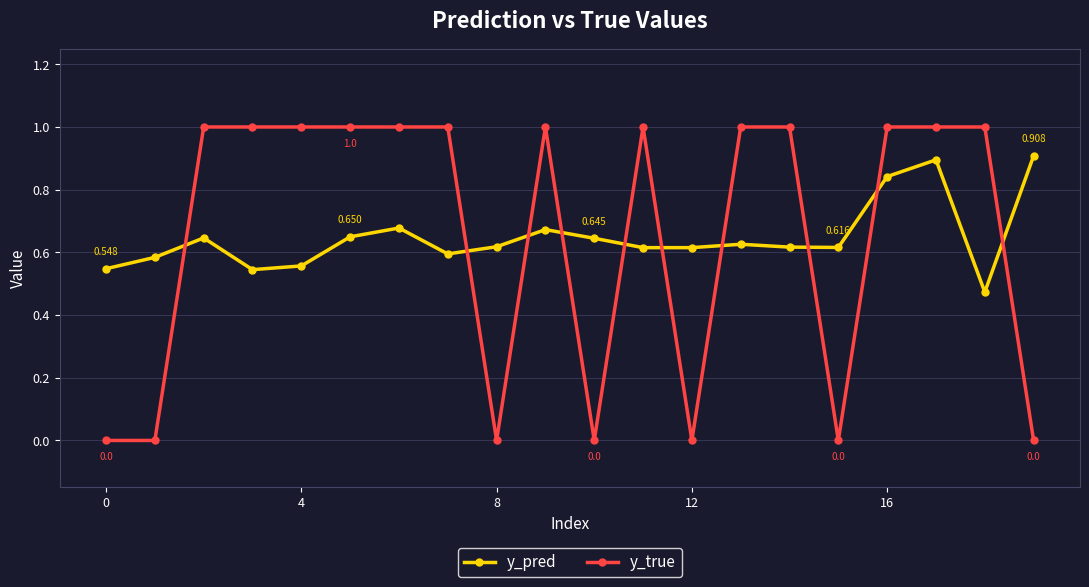

True or false: y_pred and y_true intersect in this chart.

True